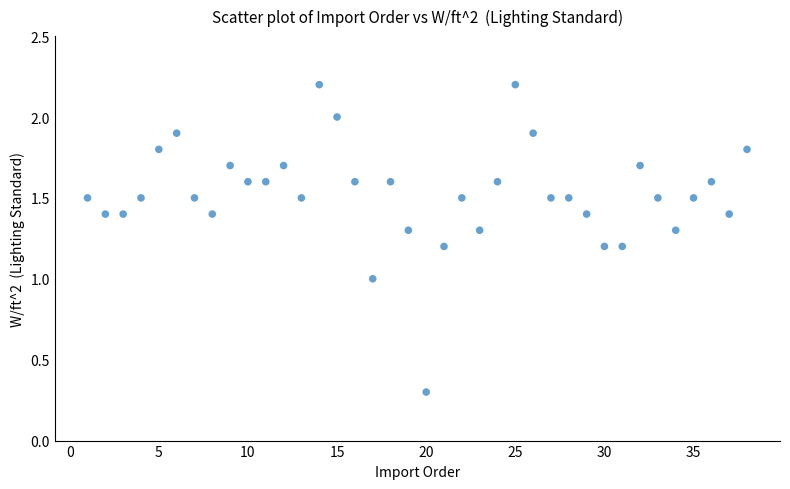

What is the range of X values (max minus min)?

37.0